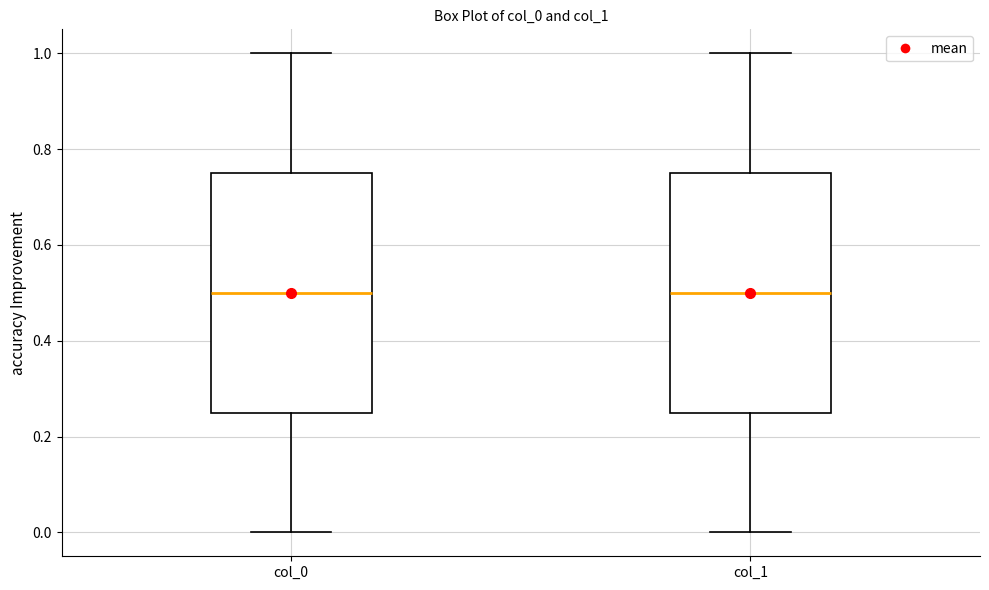

Reading left to right, read every box against the y-axis: the position of its median line, the range the box covers, and the ends of its whiskers. The values are not printed on the chart, so give them approximately, as read against the axis.

col_0: median 0.50, box 0.26 to 0.76, whiskers 0.00 to 1.00
col_1: median 0.50, box 0.26 to 0.76, whiskers 0.00 to 1.00